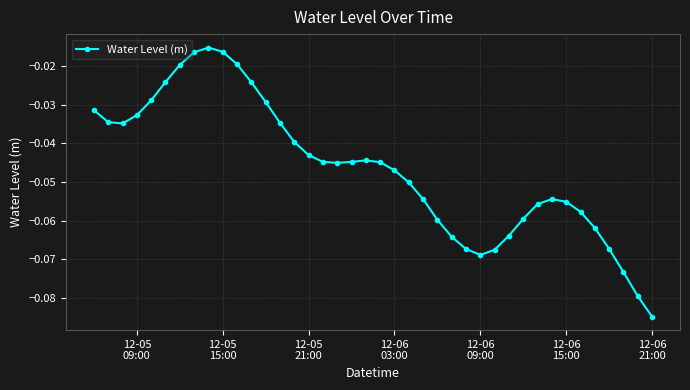

How many lines are shown in the chart?

1